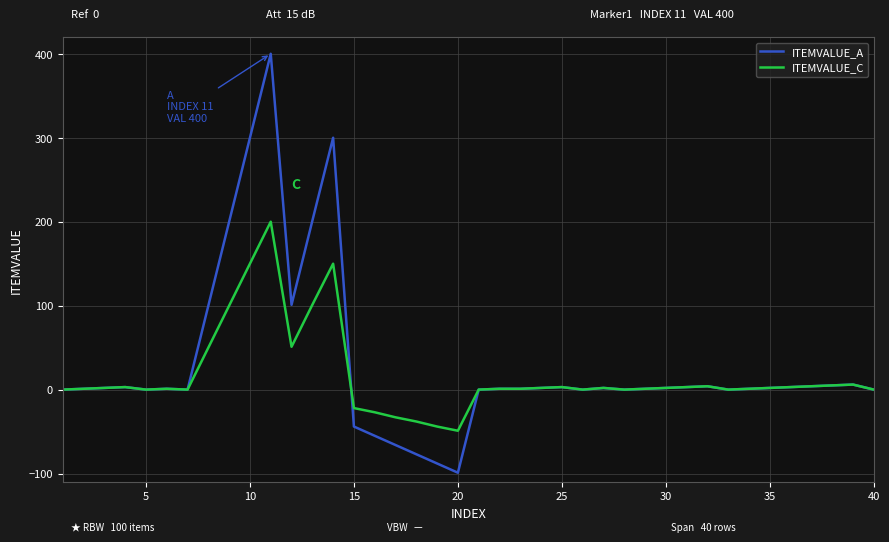

Which series has the widest spread of values?

ITEMVALUE_A